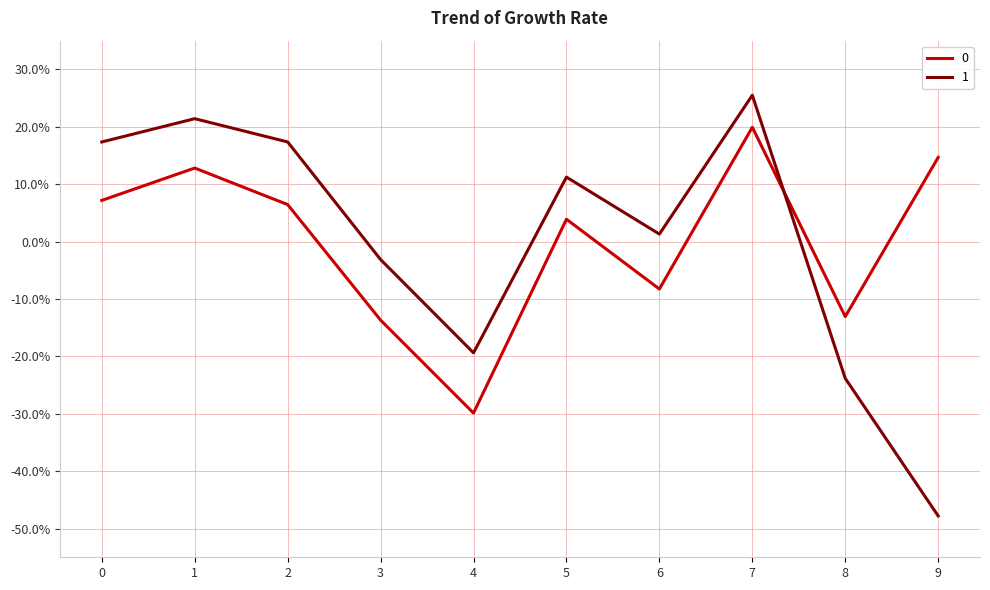

Read the 1 value at 2.

17.4